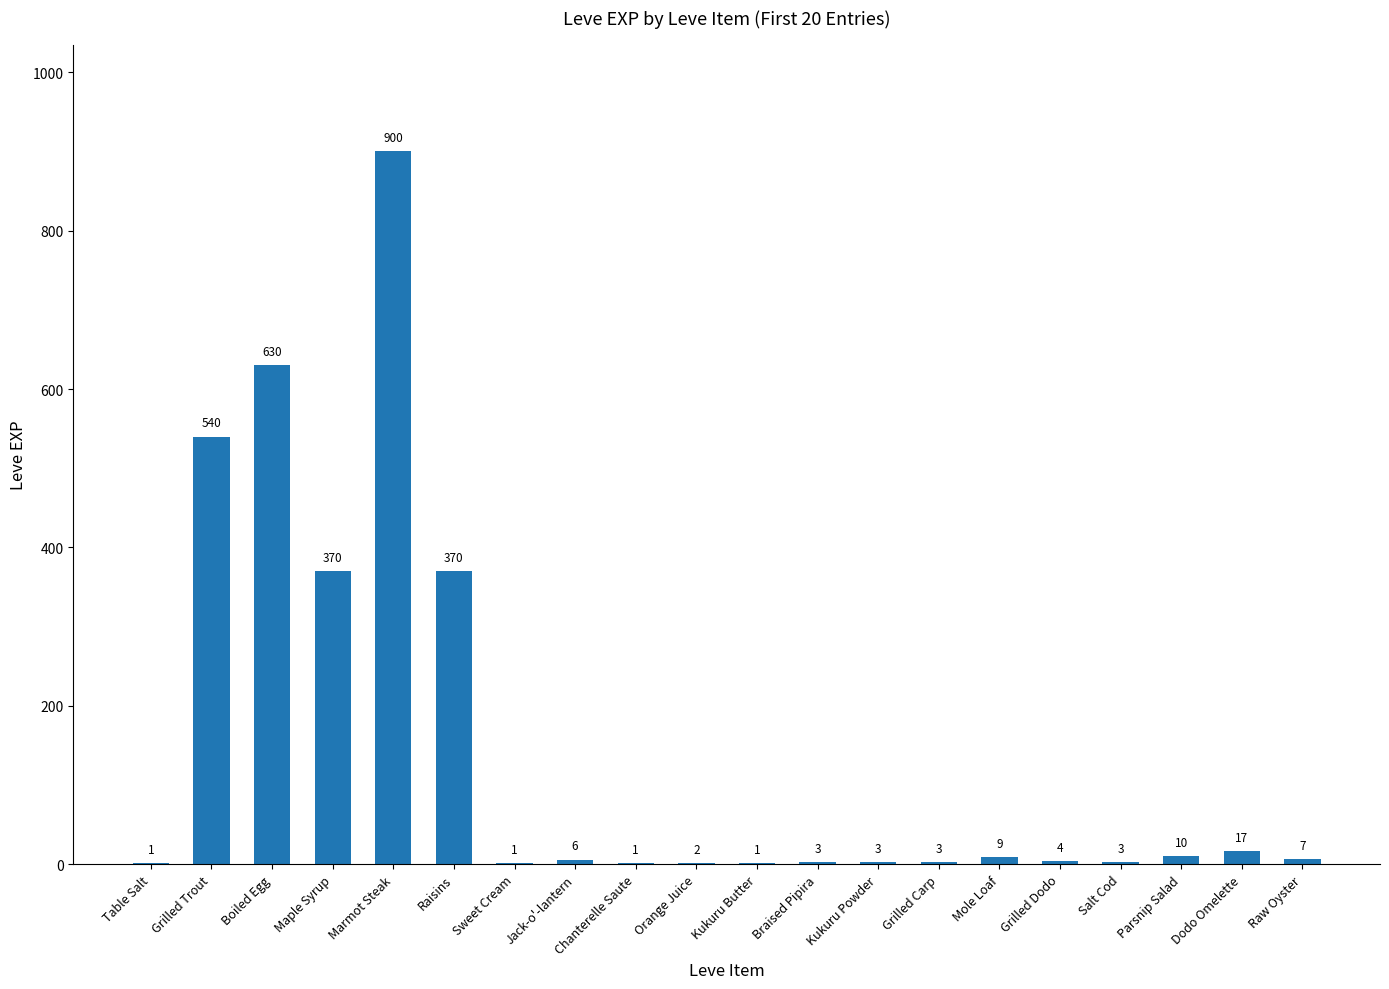

At which label does the data first exceed 6?

Grilled Trout